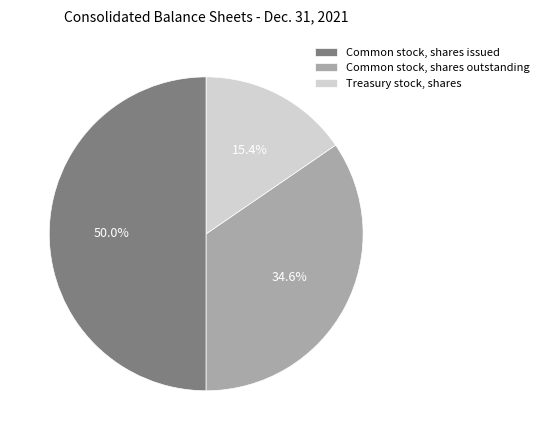

Count the number of slices in the pie.

3